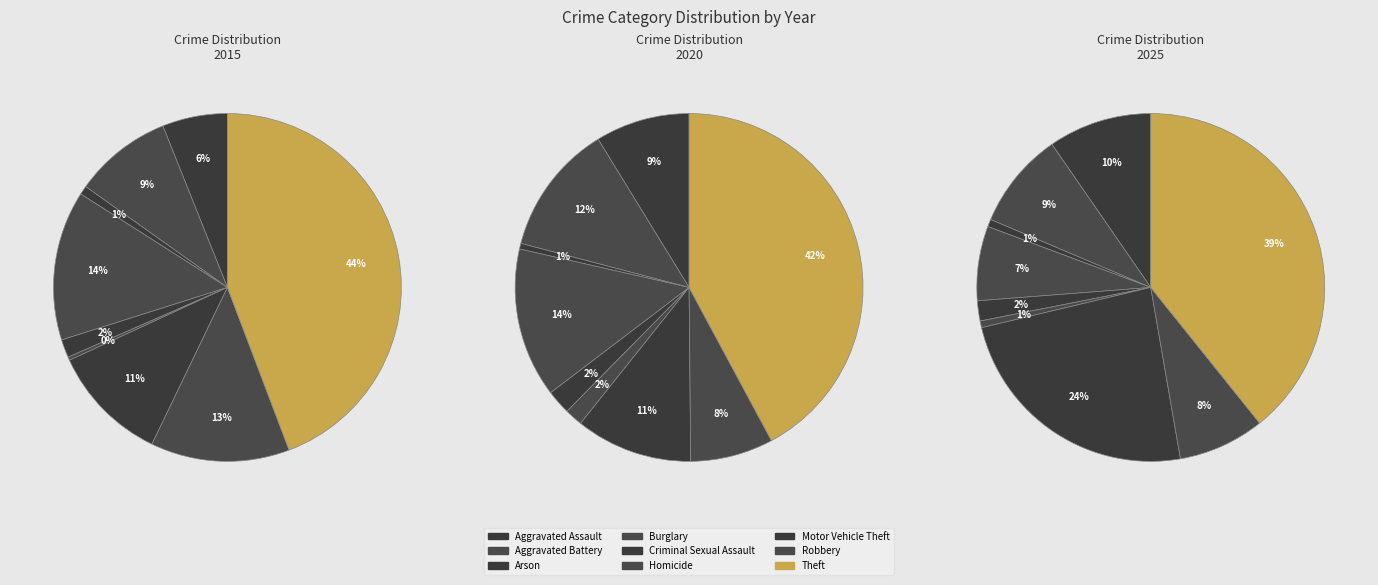

The Criminal Sexual Assault slice represents 7% of the pie. True or false?

False